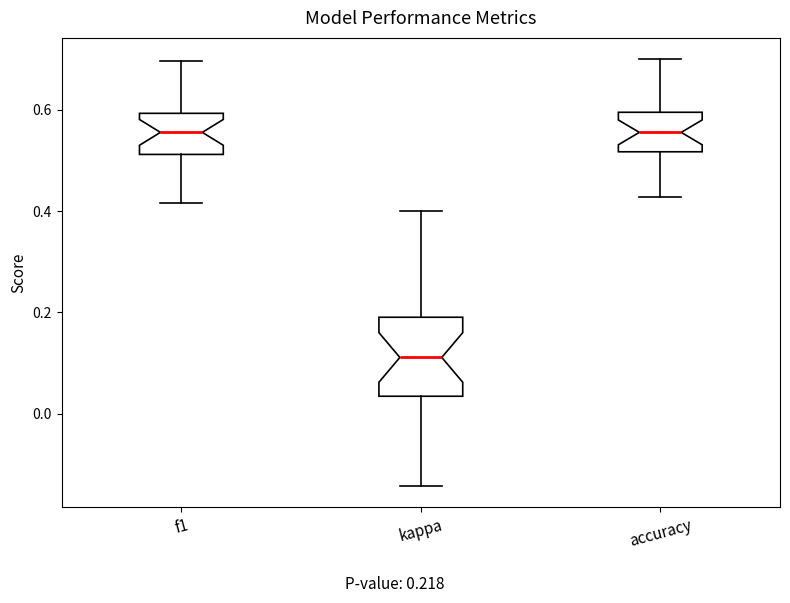

Which box has the lowest median line?

kappa